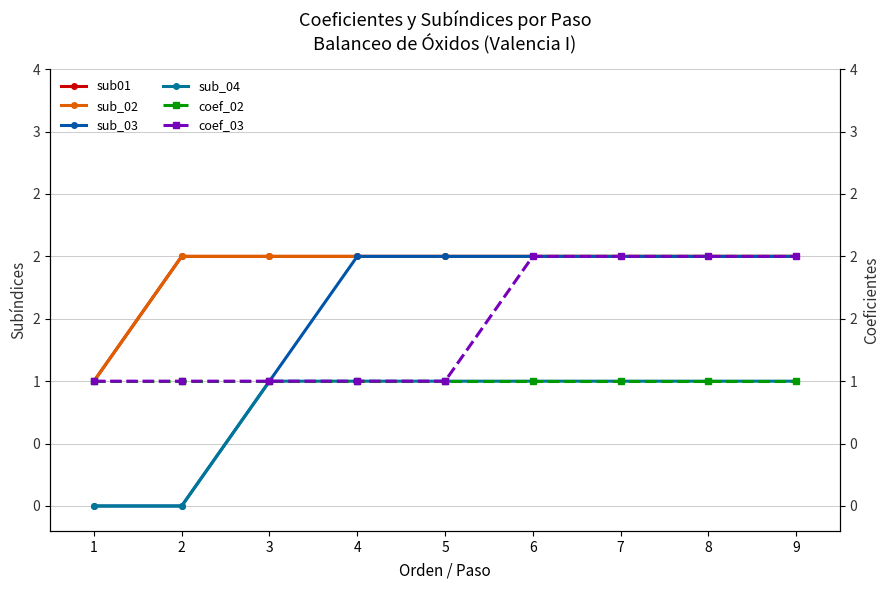

Which has a higher value, 5 or 7?

5